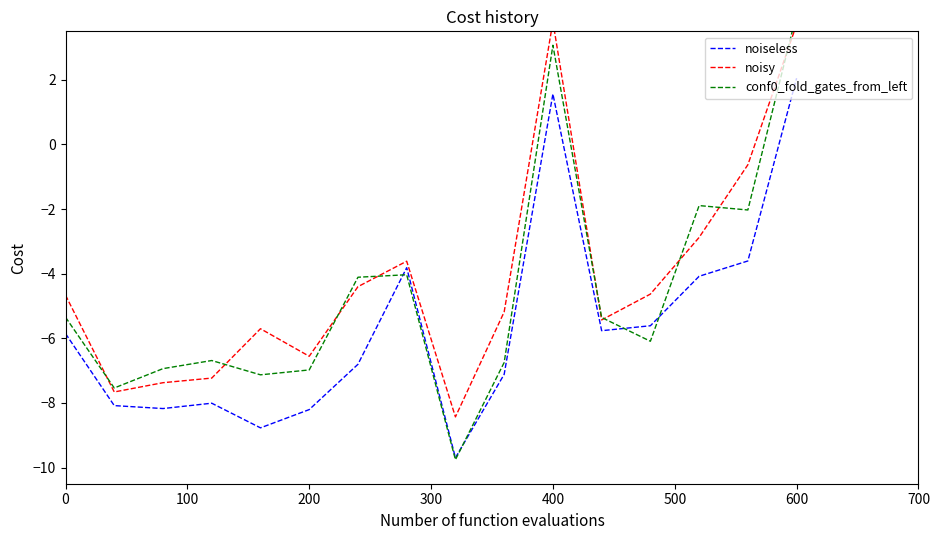

What is the sum of all noiseless values?

-90.0